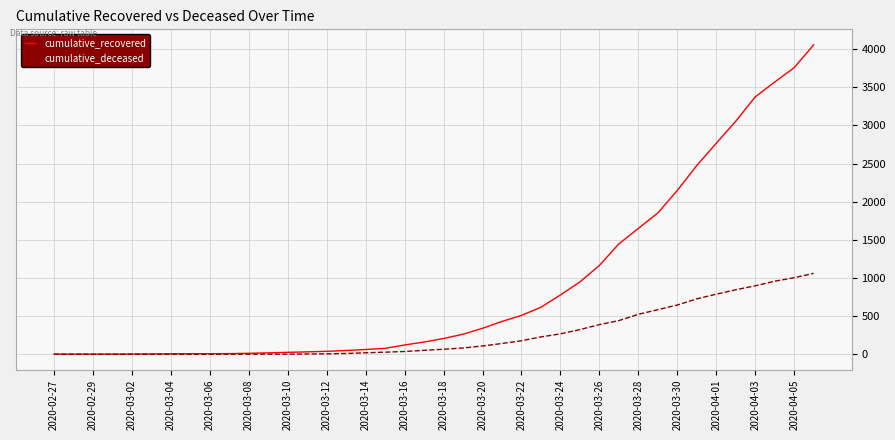

List the series in order of their peak value, lowest first.

cumulative_deceased, cumulative_recovered